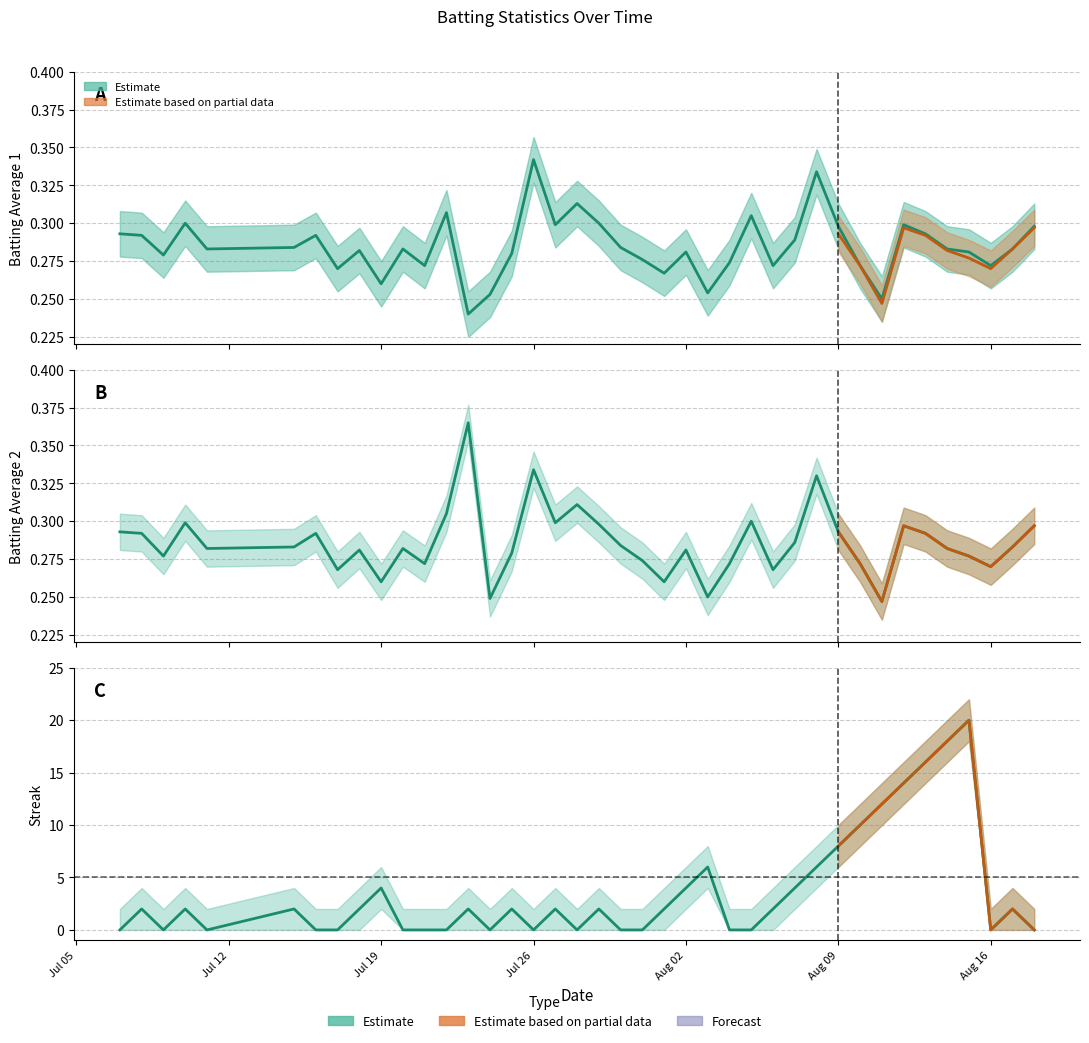

How many lines are shown in the chart?

3